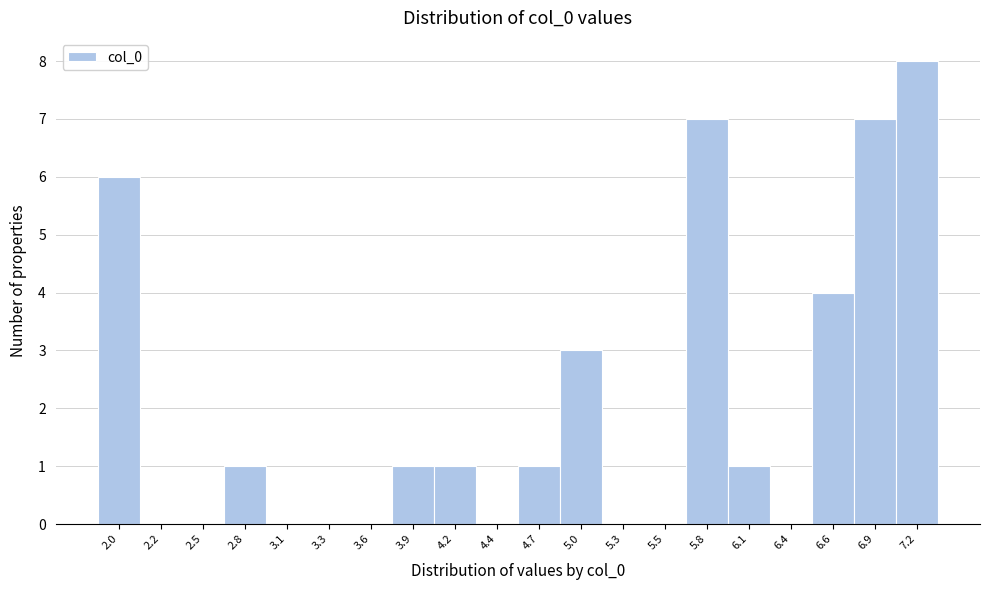

Which range on the x-axis has the tallest bar?

7.05 to 7.30